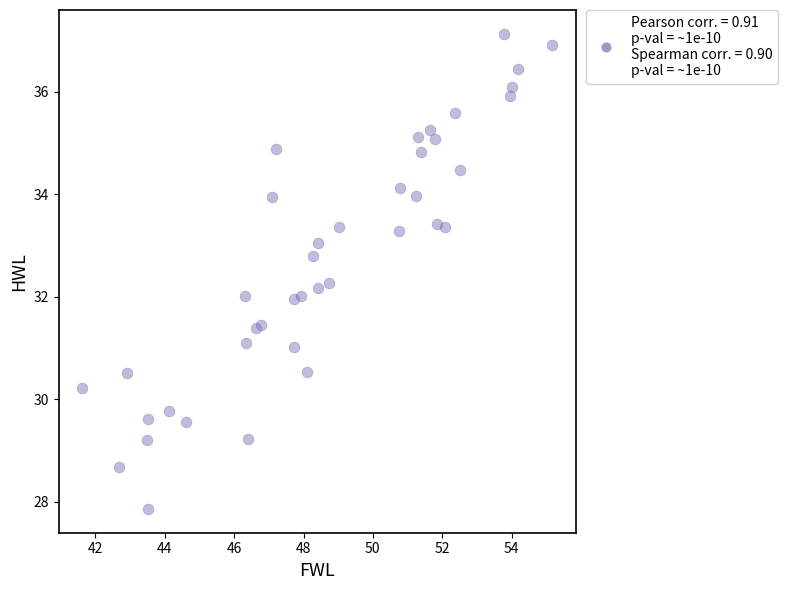

What is the range of Y values (max minus min)?

9.3